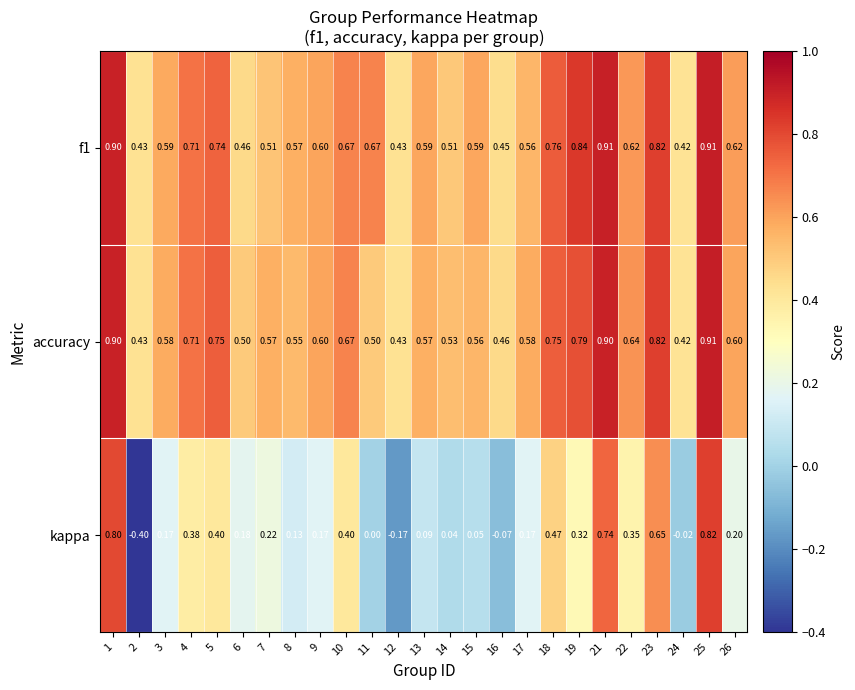

Is the value of kappa at 5 greater than the value of f1 at 22?

No